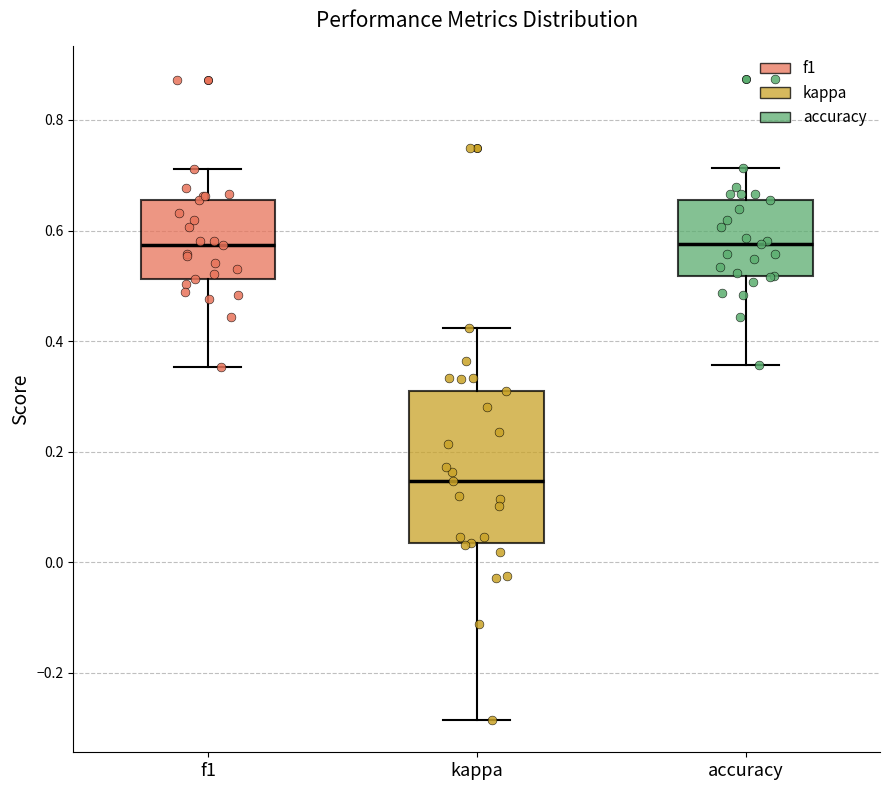

Reading left to right, transcribe this box plot: for each box, give where its median line is, the range the box spans, and where its two whiskers end, as read against the y-axis. The values are not printed on the chart, so give them approximately, as read against the axis.

f1: median 0.58, box 0.52 to 0.66, whiskers 0.36 to 0.72
kappa: median 0.14, box 0.04 to 0.32, whiskers -0.28 to 0.42
accuracy: median 0.58, box 0.52 to 0.66, whiskers 0.36 to 0.72